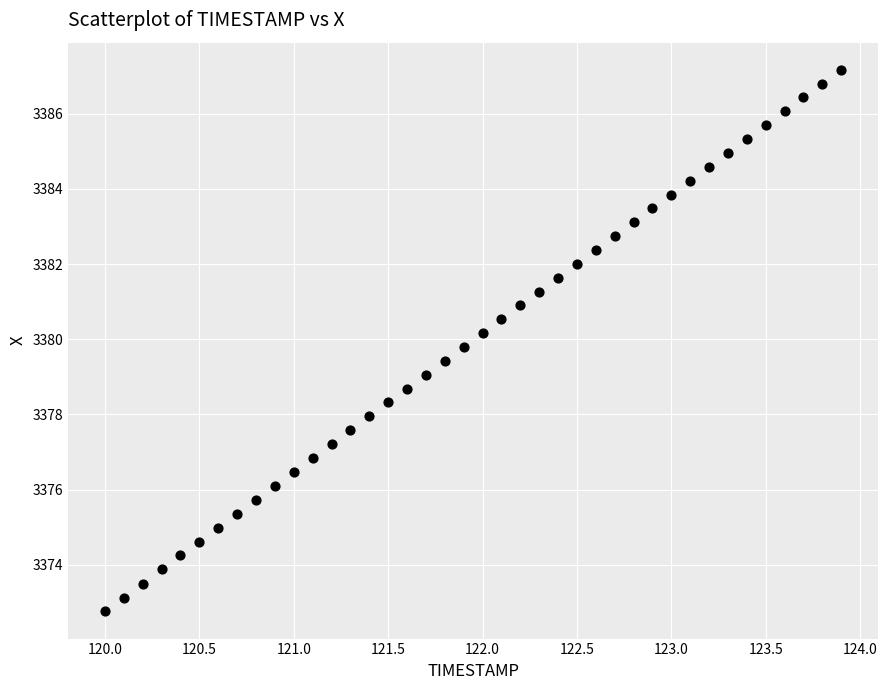

What is the range of X values (max minus min)?

3.9